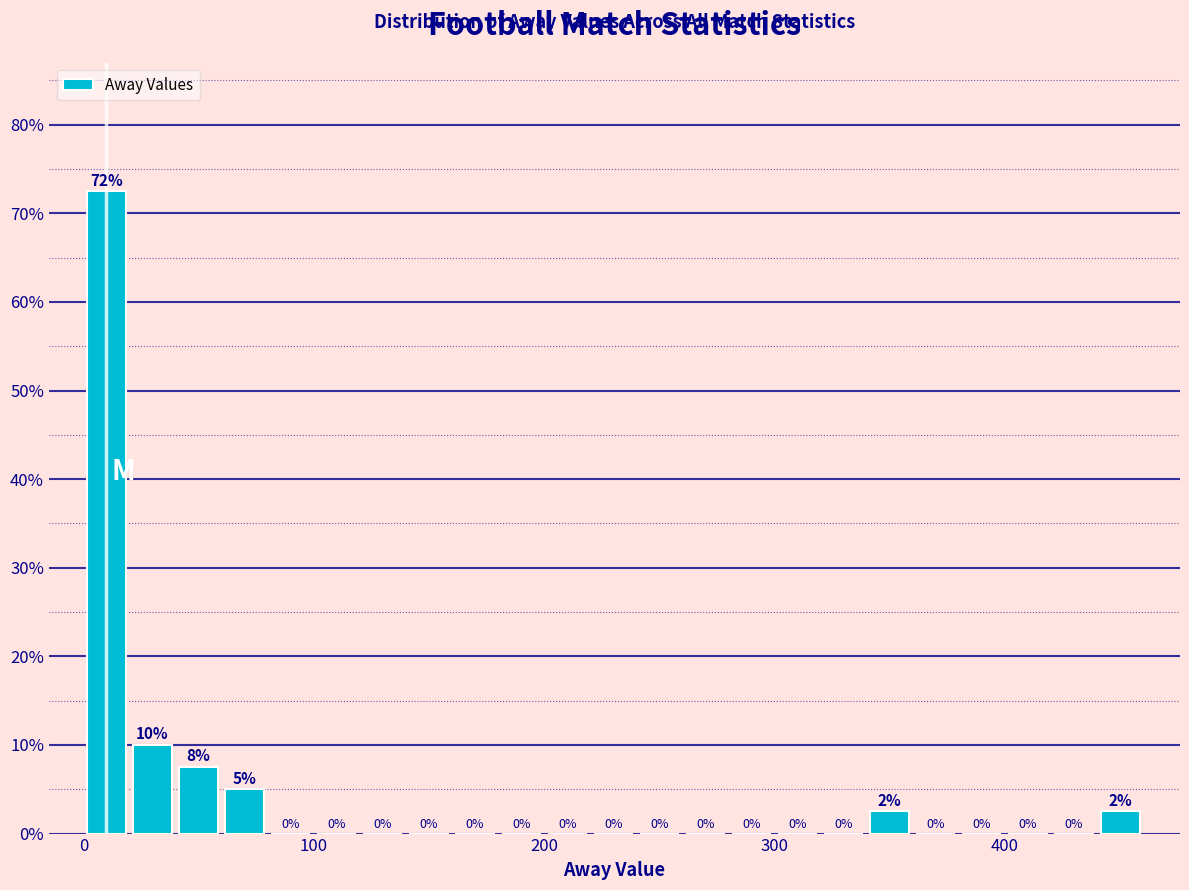

Read against the x-axis, roughly where is the centre of the tallest bar?

10